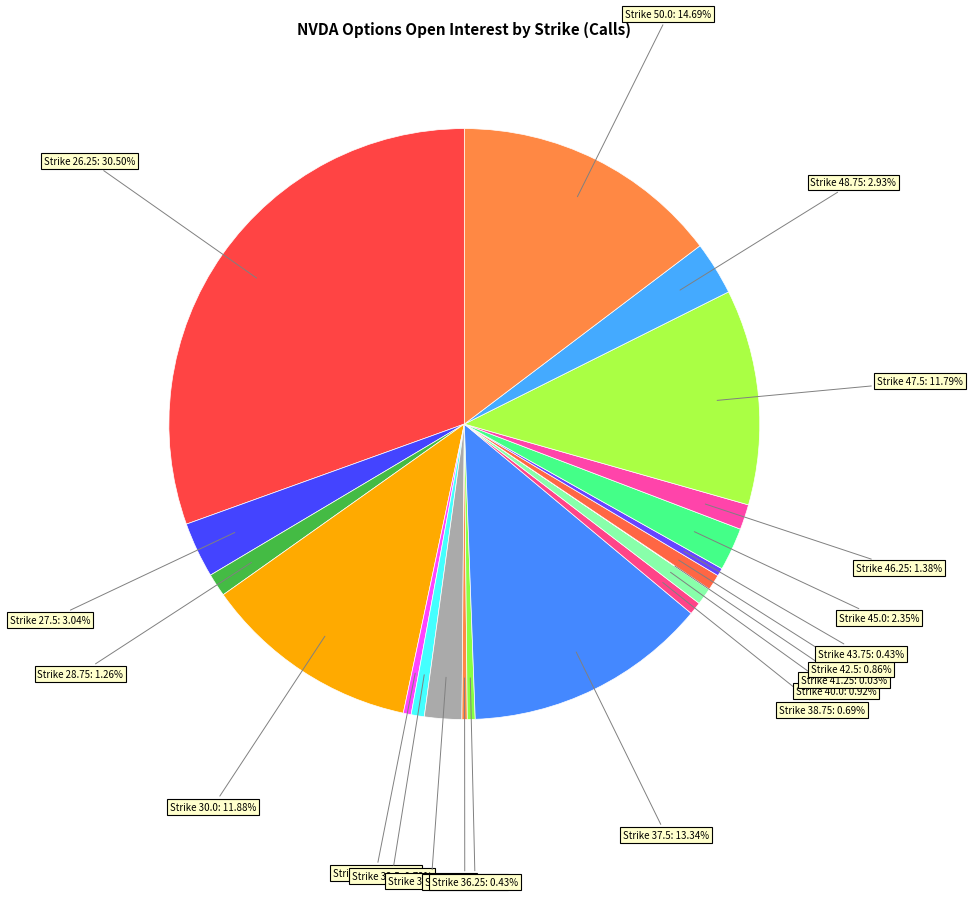

Does any single category account for the majority?

No